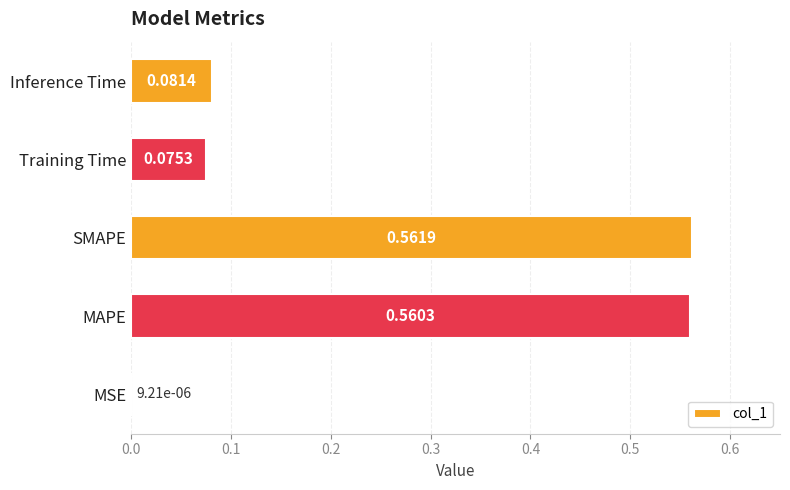

At which category does the chart reach its peak across all series?

SMAPE